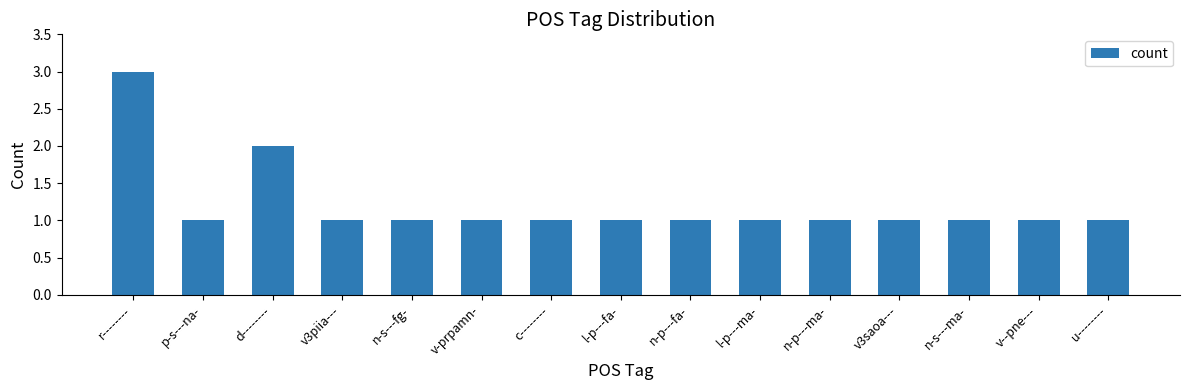

What is the difference between the maximum and minimum values?

2